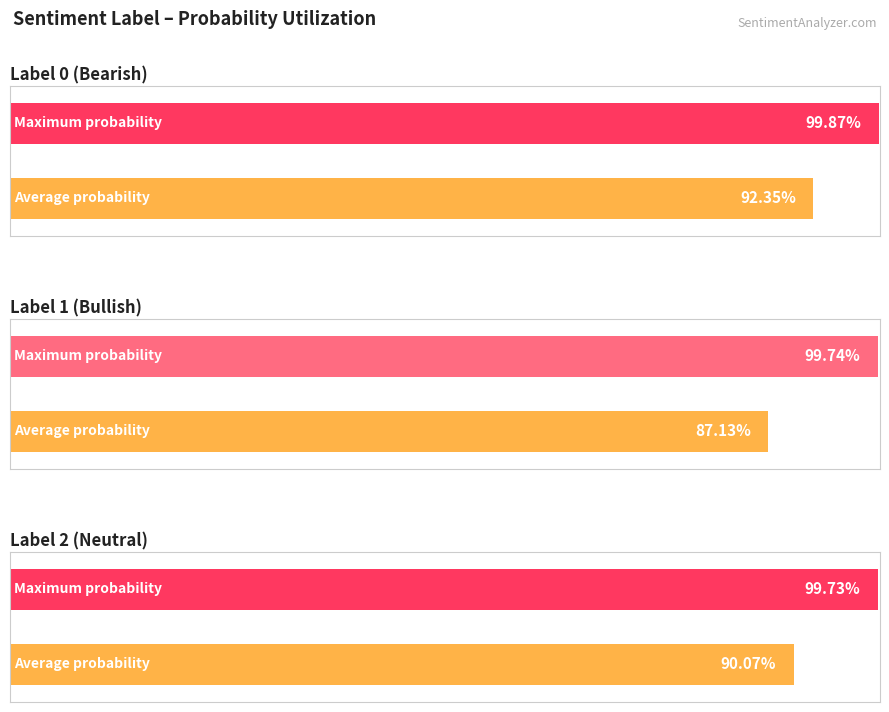

Does the chart contain stacked bars?

No